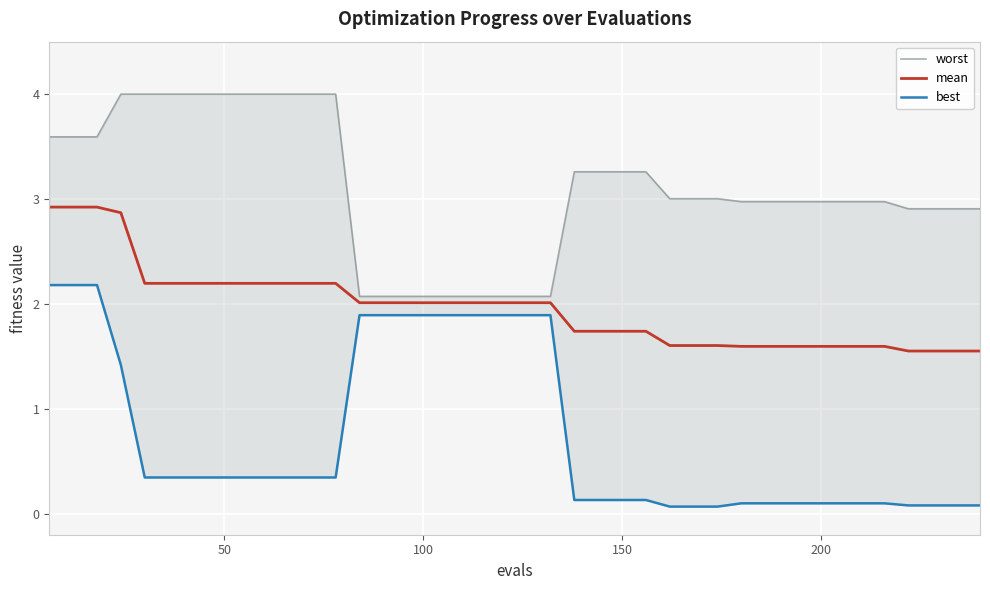

True or false: mean and best cross at least once.

False